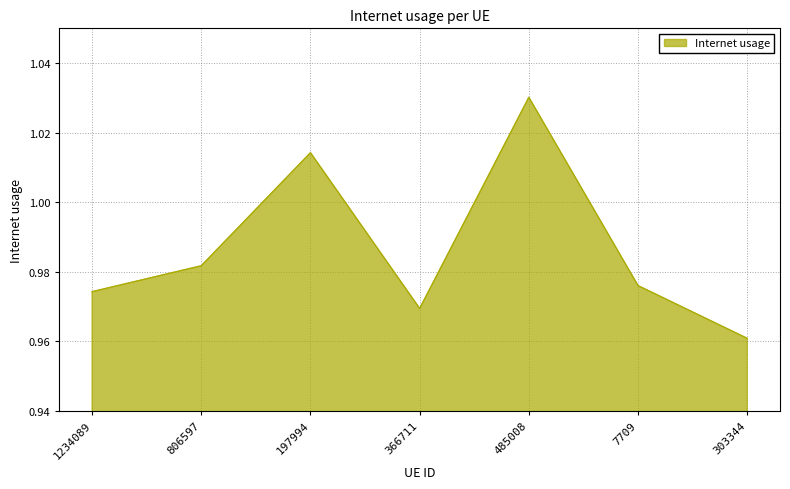

At which category does the chart reach its peak across all series?

485008